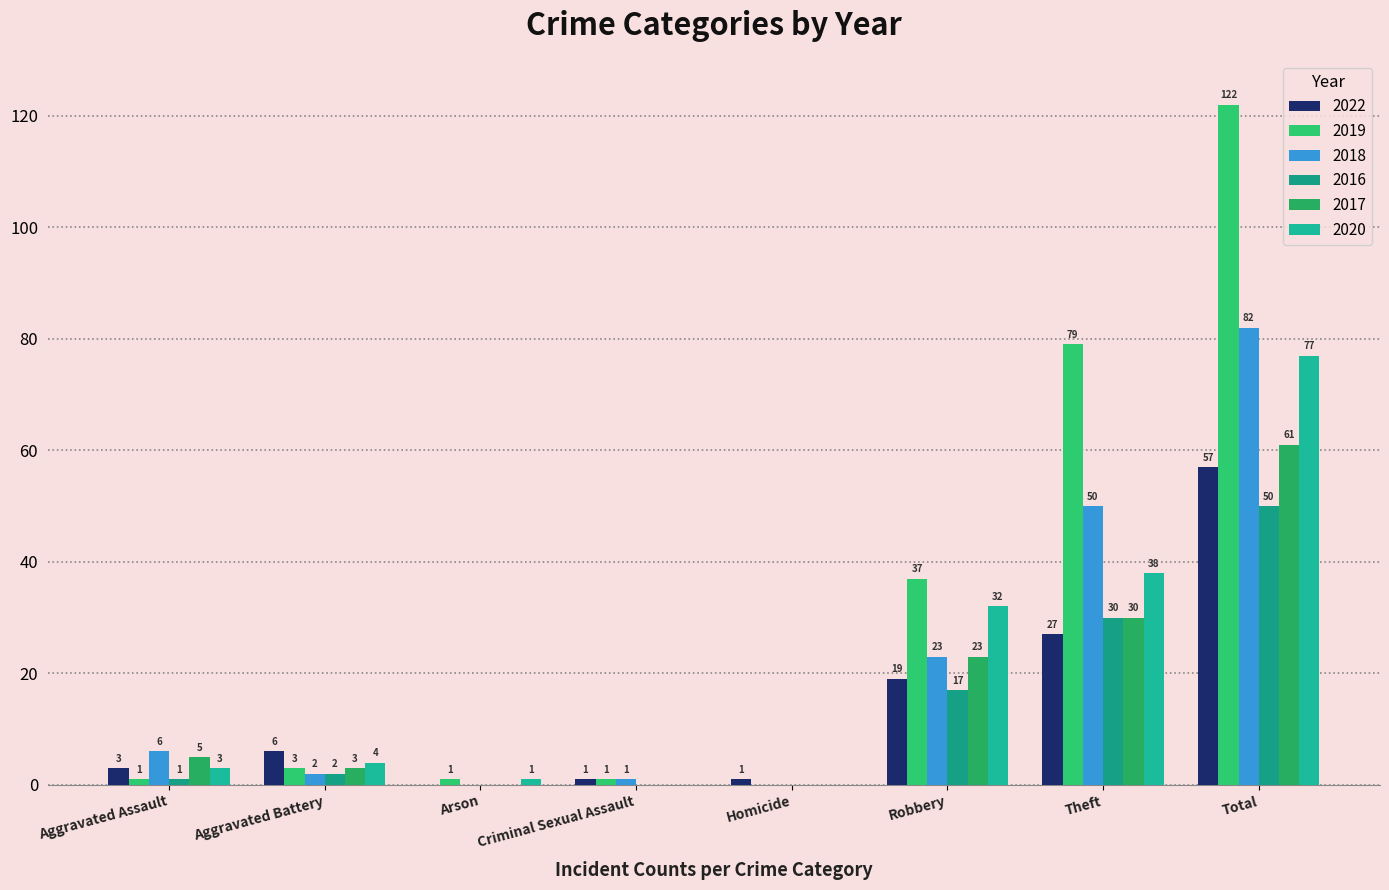

How many data points does each series have?

8